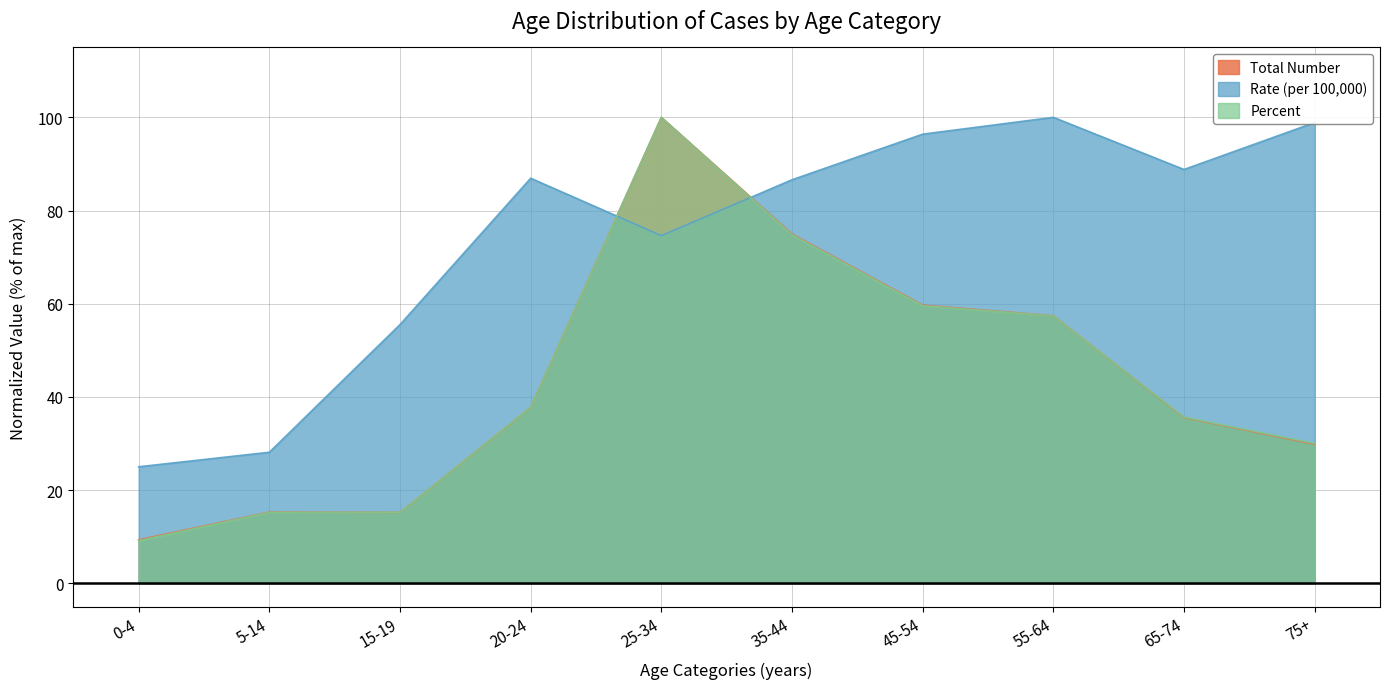

Count the number of data series in this chart.

3